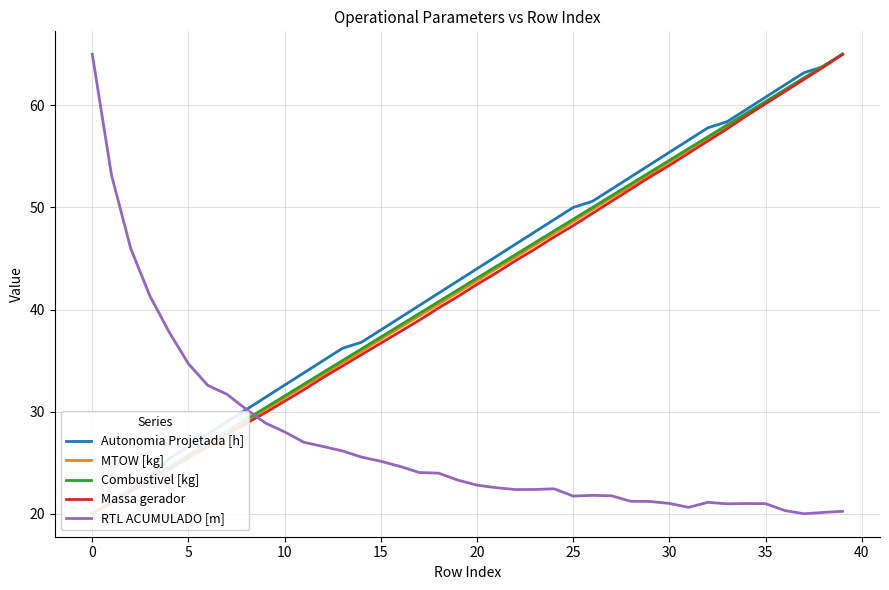

What is the sum of all Combustivel [kg] values?

1700.0